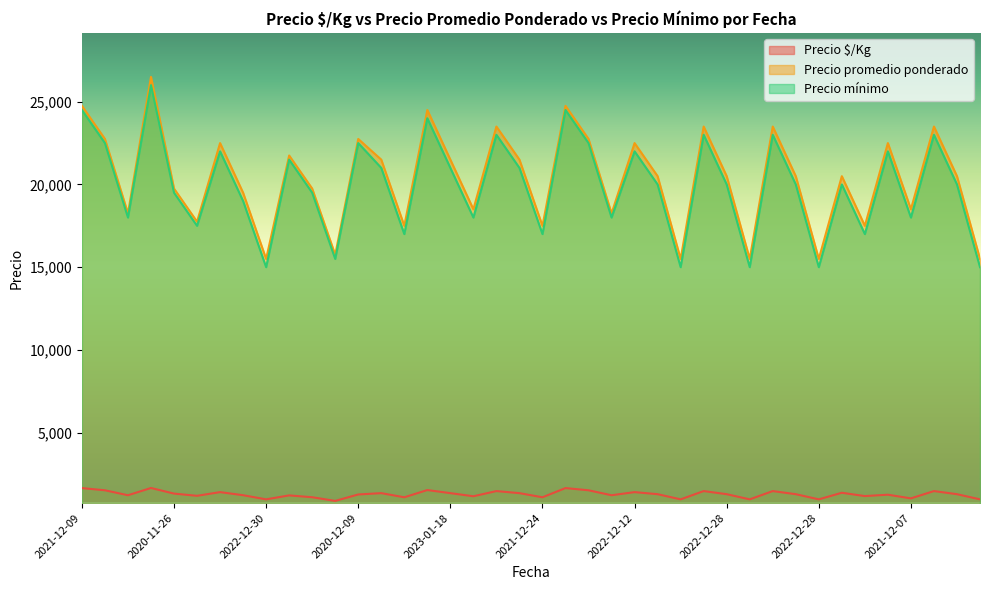

Reading left to right, what are all the values shown in this chart?

Precio $/Kg: 1650	1517	1217	1656	1317	1183	1406	1219	969	1208	1097	875	1264	1344	1094	1531	1344	1156	1469	1344	1094	1650	1517	1217	1406	1281	969	1469	1281	969	1469	1281	969	1367	1167	1250	1028	1469	1281	969
Precio promedio ponderado: 24750	22750	18250	26500	19750	17750	22500	19500	15500	21750	19750	15750	22750	21500	17500	24500	21500	18500	23500	21500	17500	24750	22750	18250	22500	20500	15500	23500	20500	15500	23500	20500	15500	20500	17500	22500	18500	23500	20500	15500
Precio mínimo: 24500	22500	18000	26000	19500	17500	22000	19000	15000	21500	19500	15500	22500	21000	17000	24000	21000	18000	23000	21000	17000	24500	22500	18000	22000	20000	15000	23000	20000	15000	23000	20000	15000	20000	17000	22000	18000	23000	20000	15000